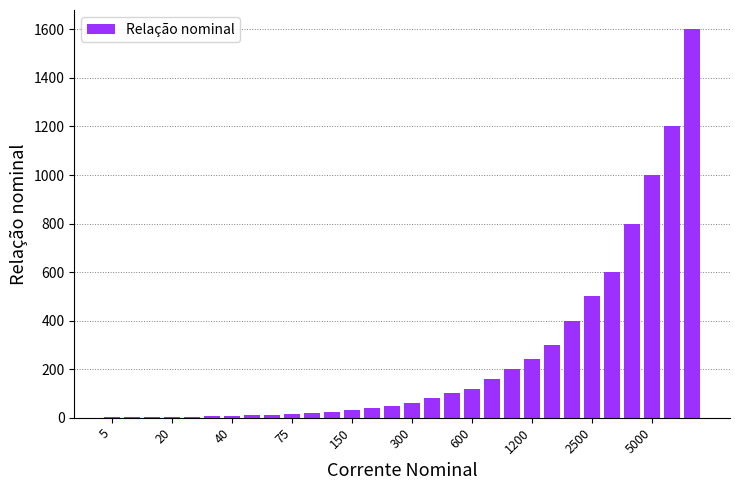

What is the sum of all values?

7591